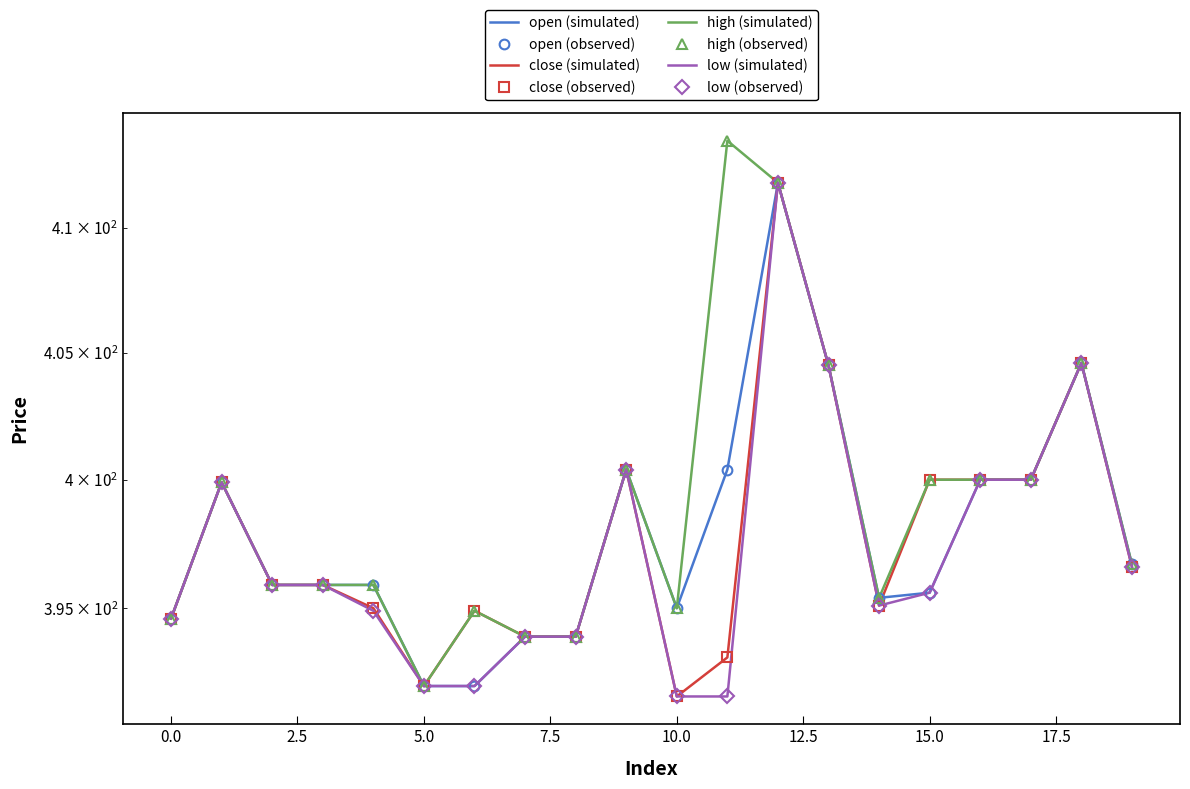

Is this an area chart (filled region under the line)?

No